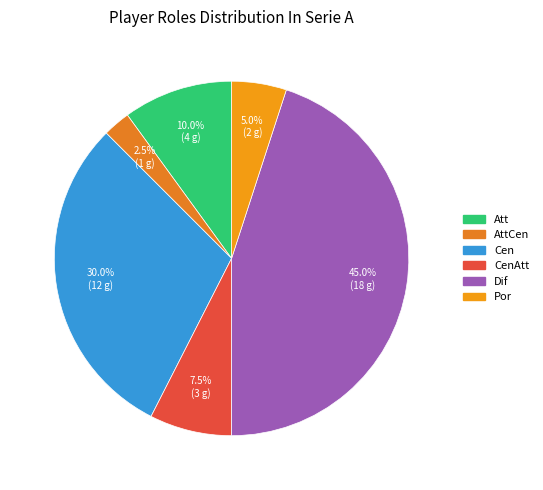

Count the number of slices in the pie.

6